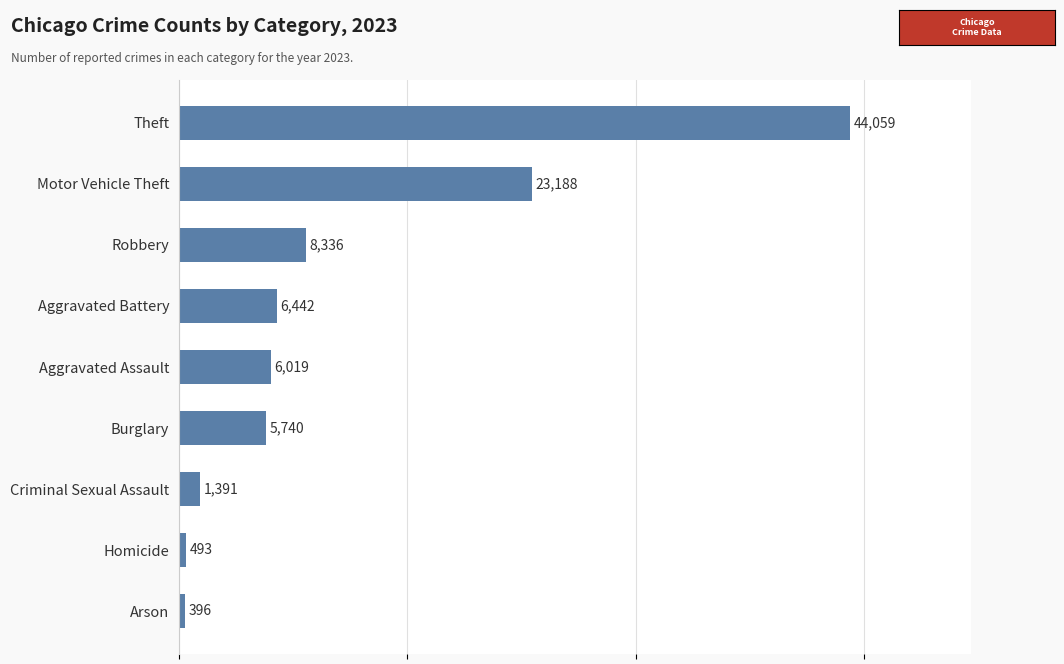

What is the difference between the values at Aggravated Assault and Robbery?

2317